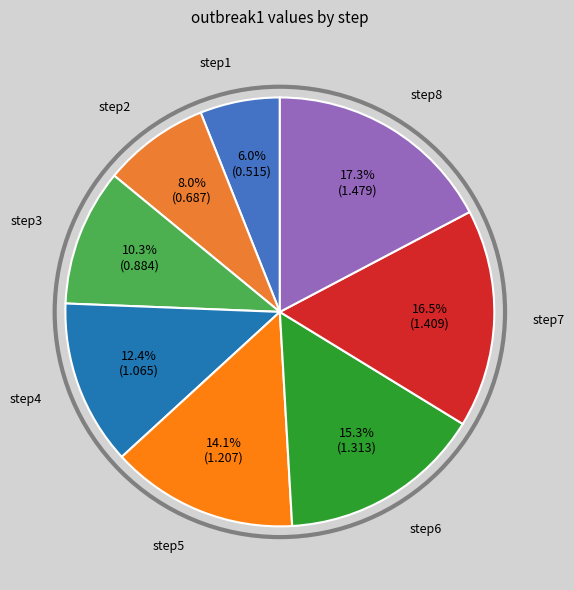

Count the number of slices in the pie.

8